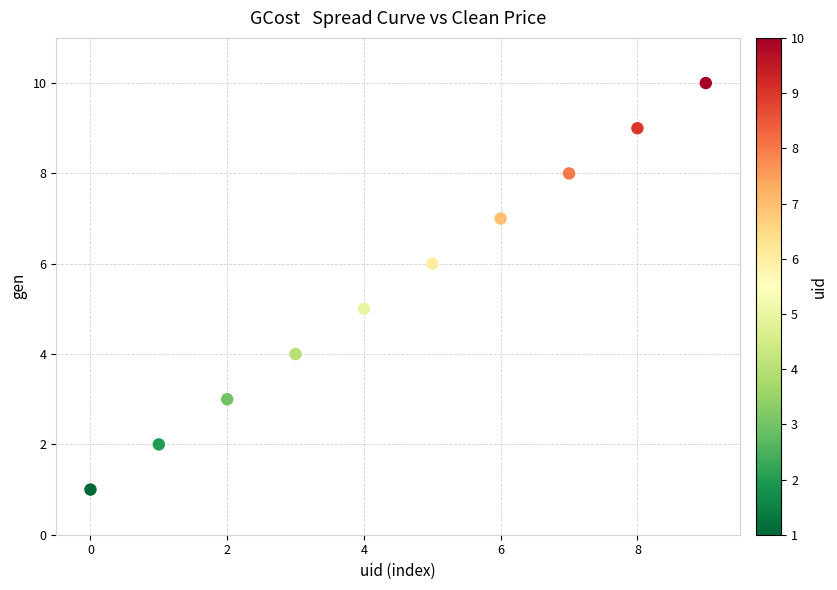

What is the average Y value?

6